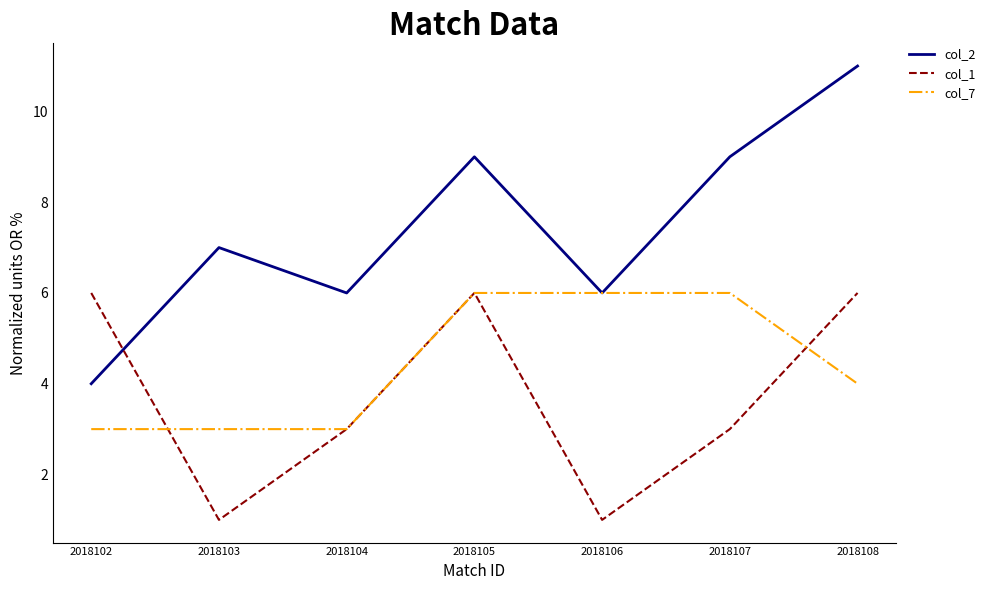

Where do col_2 and col_1 first cross each other?

2018102 and 2018103